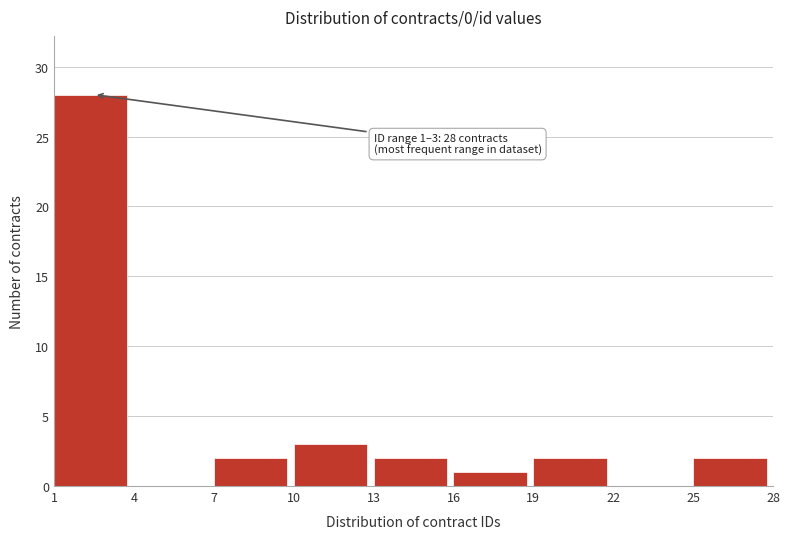

Which range on the x-axis has the tallest bar?

1 to 4